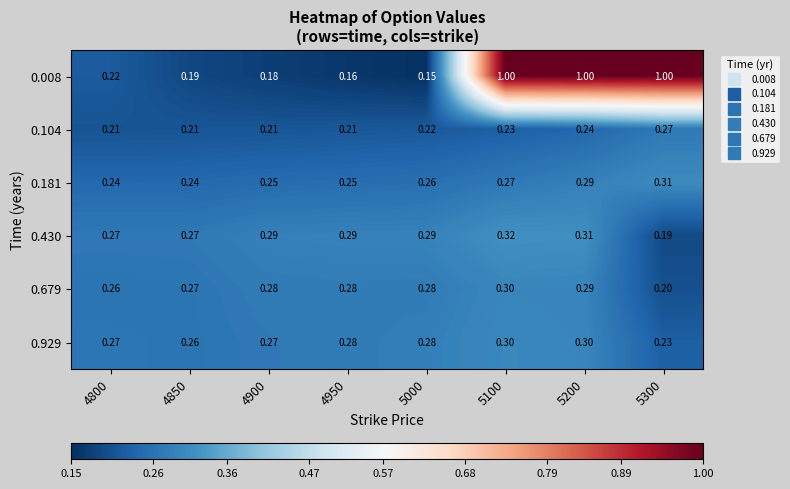

Between 4800 and 5100, which series saw the biggest shift?

0.008